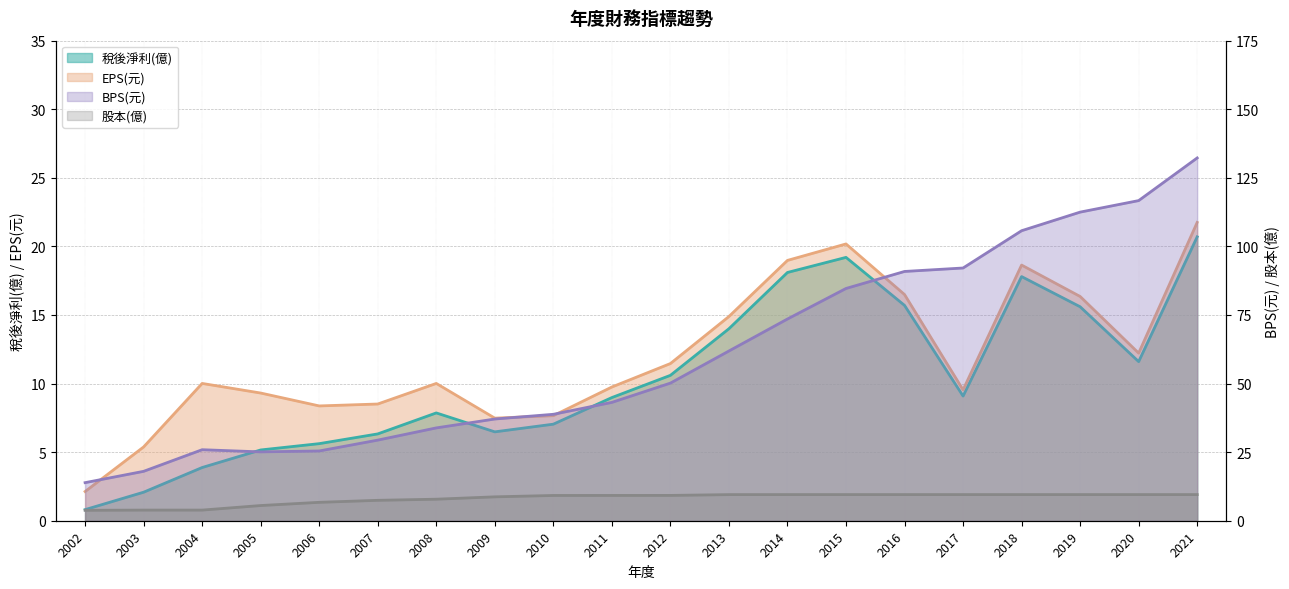

The 股本(億) series shows 9.2 at 2010. True or false?

True